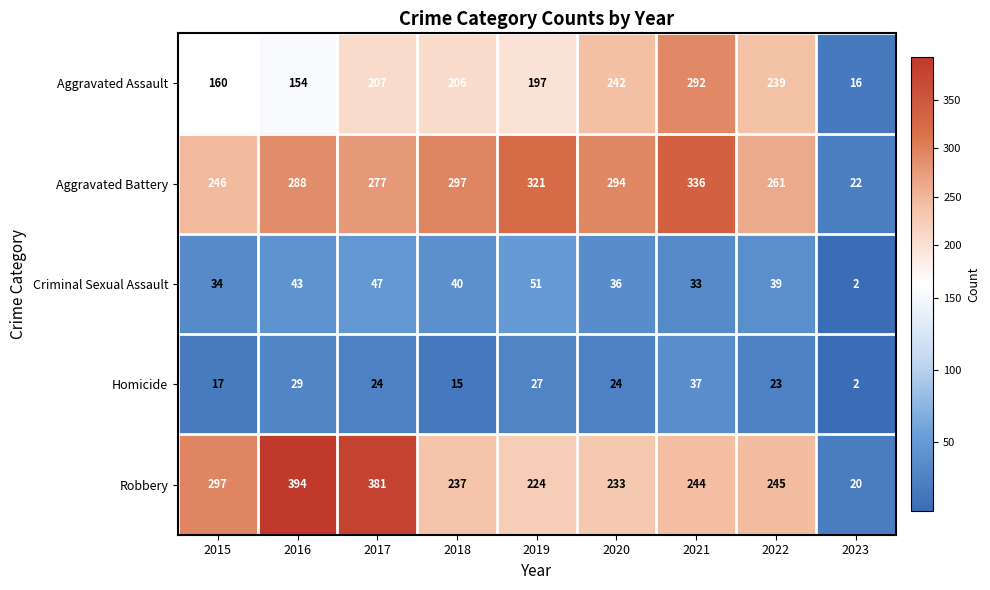

Rank the series by their maximum value, from lowest to highest.

Homicide, Criminal Sexual Assault, Aggravated Assault, Aggravated Battery, Robbery